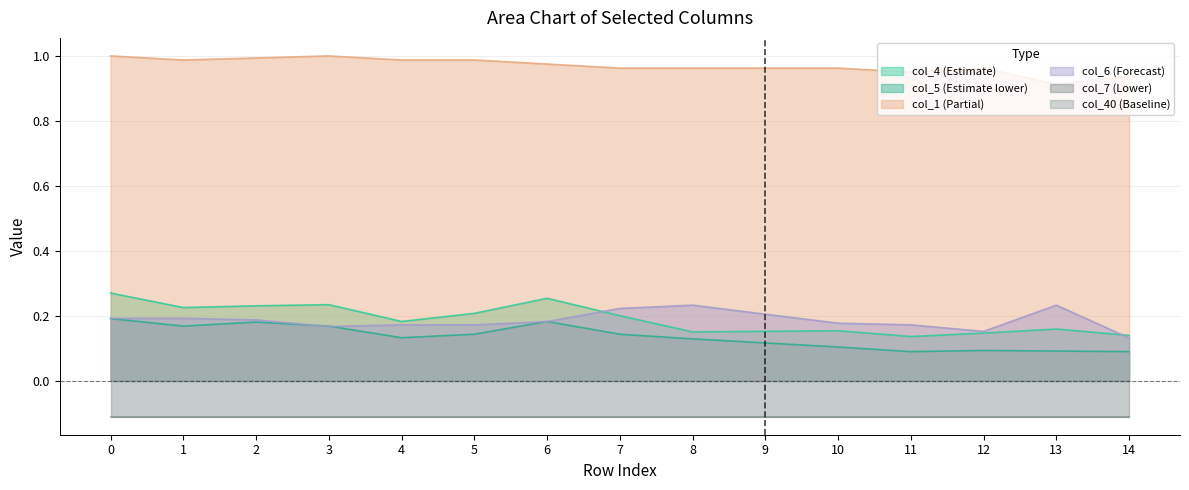

True or false: col_1 (Partial) and col_4 (Estimate) intersect in this chart.

False